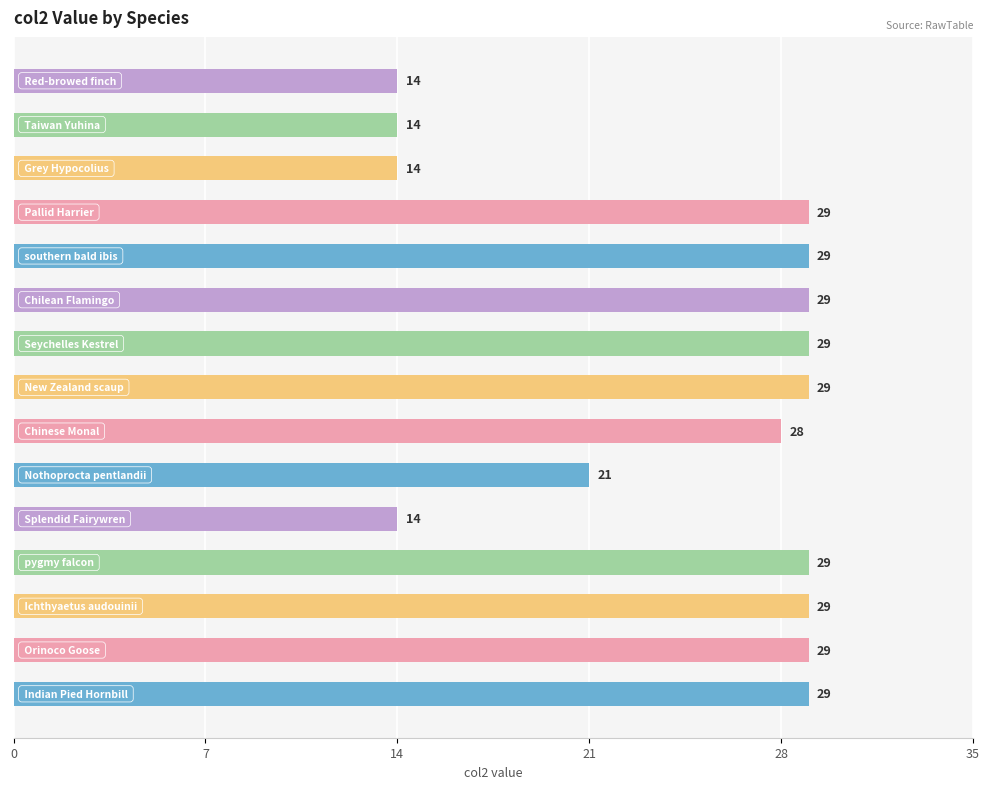

What is the smallest value displayed?

14